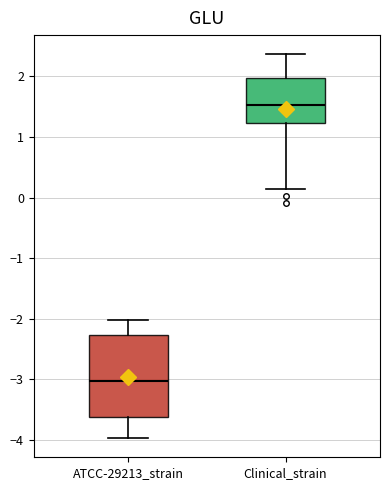

Reading left to right, read every box against the y-axis: the position of its median line, the range the box covers, and the ends of its whiskers. The values are not printed on the chart, so give them approximately, as read against the axis.

ATCC-29213_strain: median -3.0, box -3.6 to -2.3, whiskers -4.0 to -2.0
Clinical_strain: median 1.5, box 1.2 to 2.0, whiskers 0.1 to 2.4